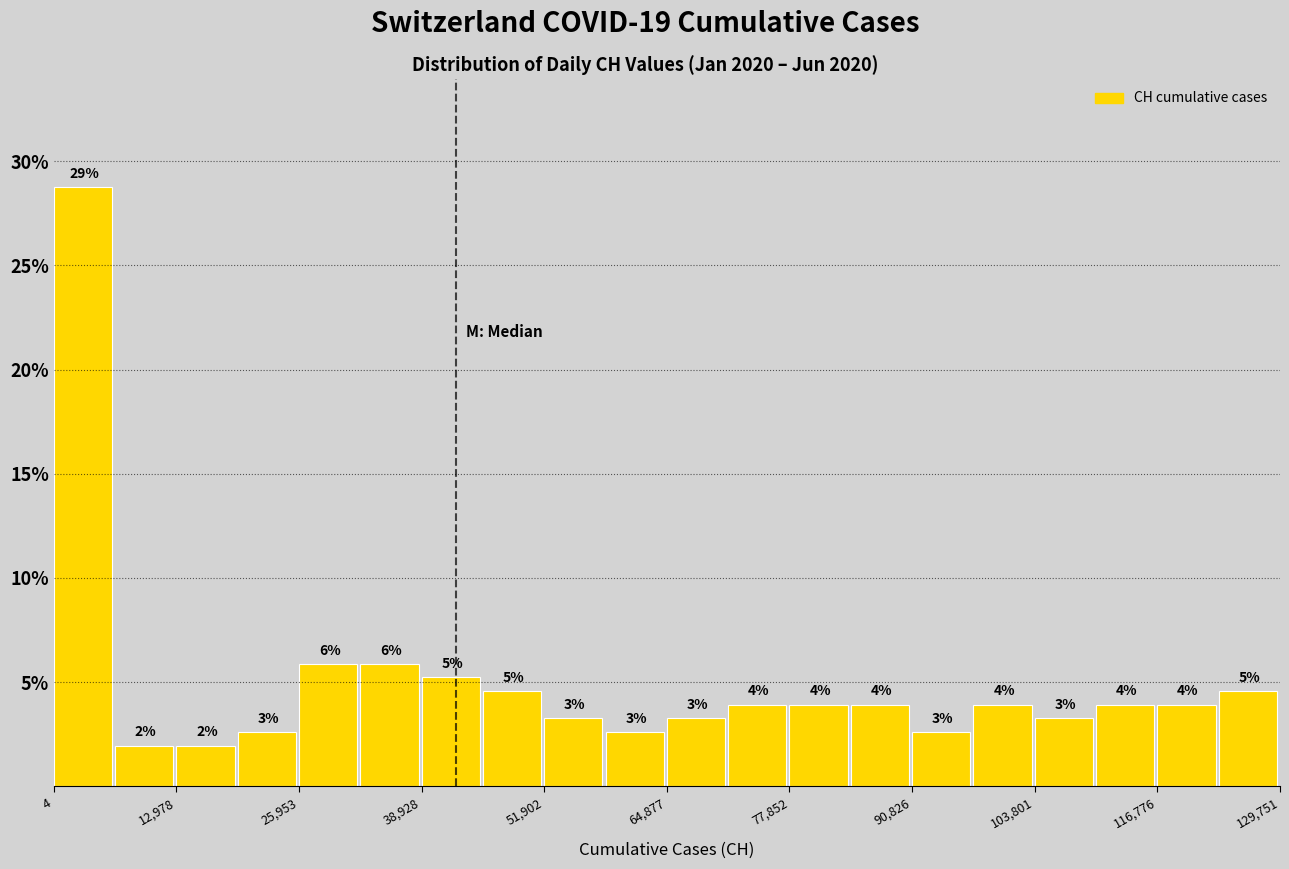

Around what value on the x-axis is the tallest bar? Give the approximate position of its centre, as read against the axis.

4000